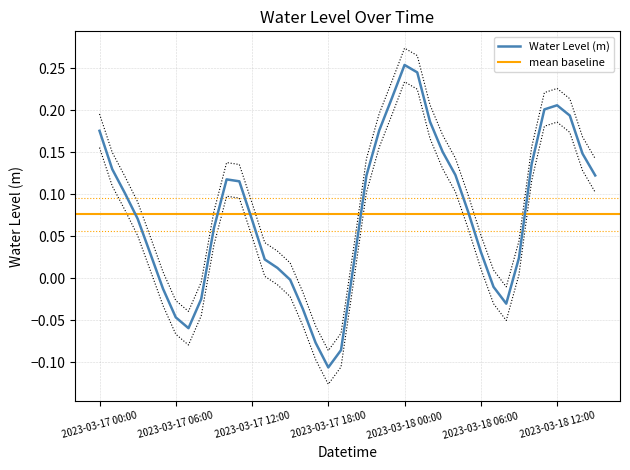

True or false: the data has more than 1 interior local peaks.

True